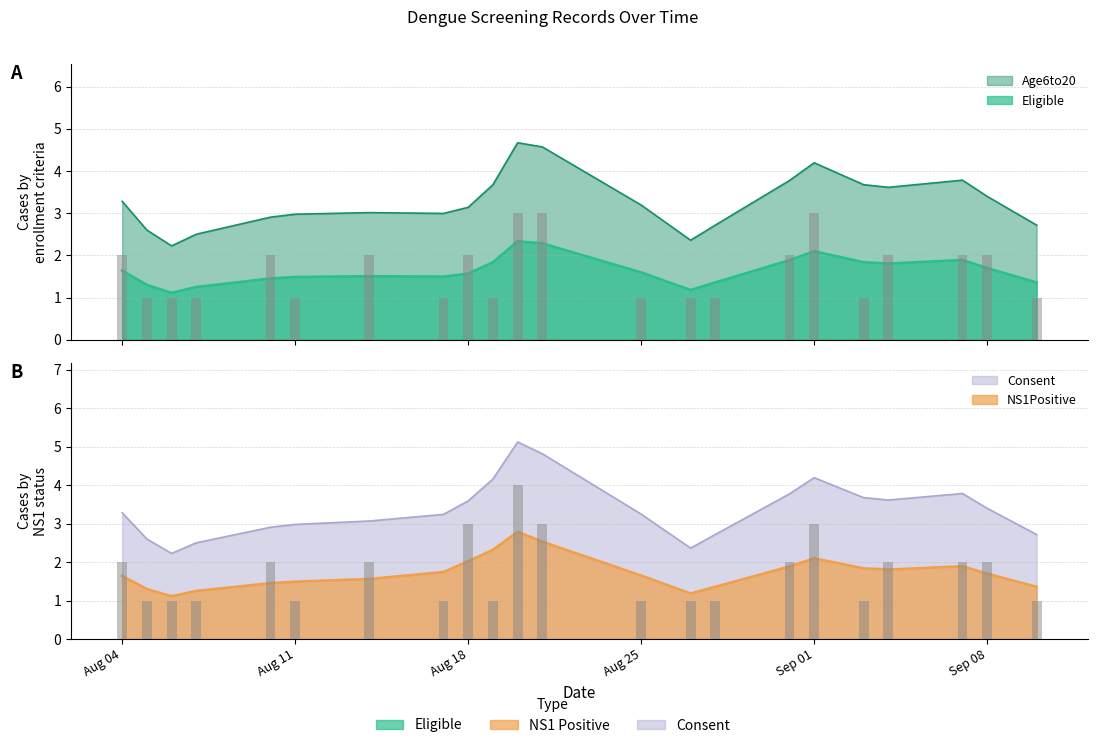

The NS1Positive series shows 1 at 2009-08-17. True or false?

False